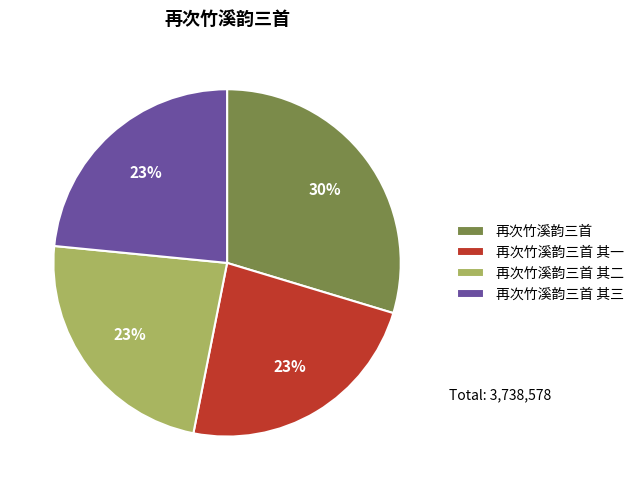

Combined, do 再次竹溪韵三首 其二 and 再次竹溪韵三首 其三 account for over 50%?

No